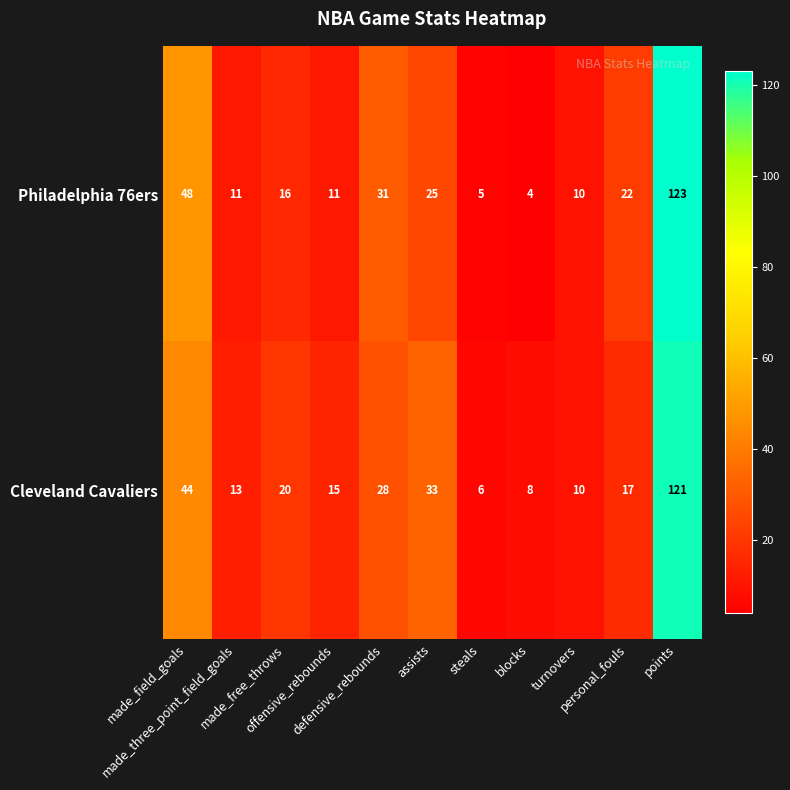

Which series has the widest spread of values?

Philadelphia 76ers